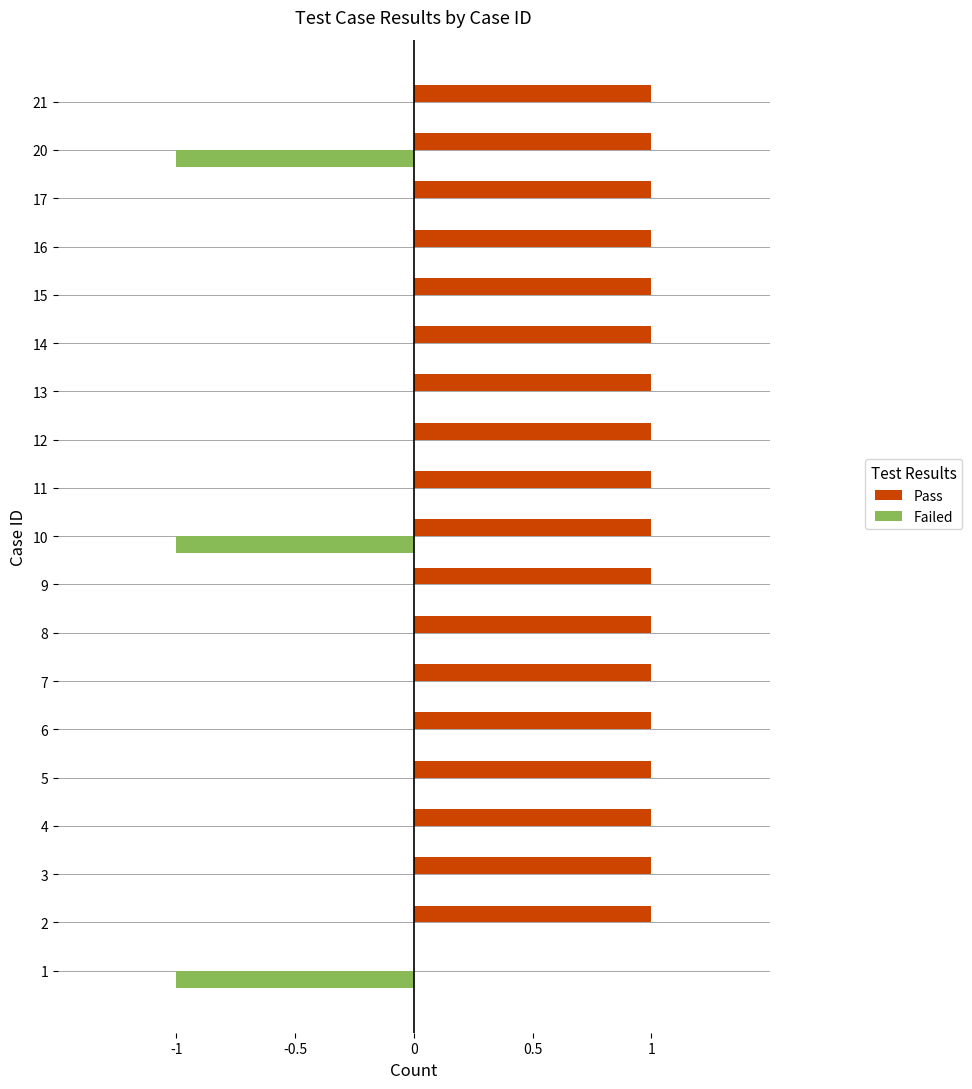

Is the value of Pass at 8 greater than the value of Failed at 17?

Yes